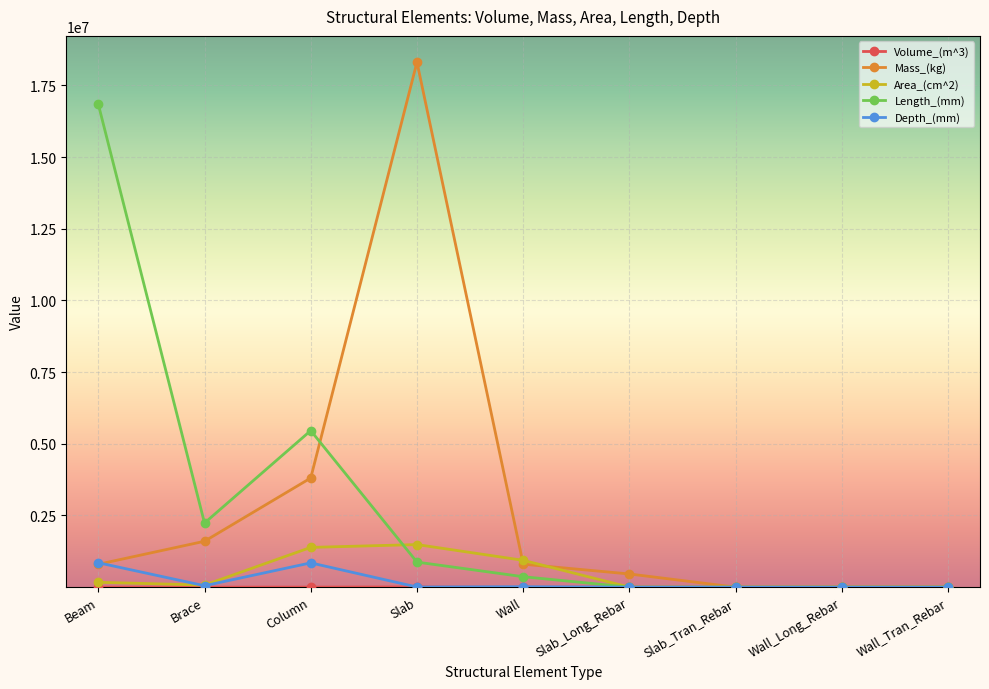

At which category does Depth_(mm) reach its first local valley?

Brace